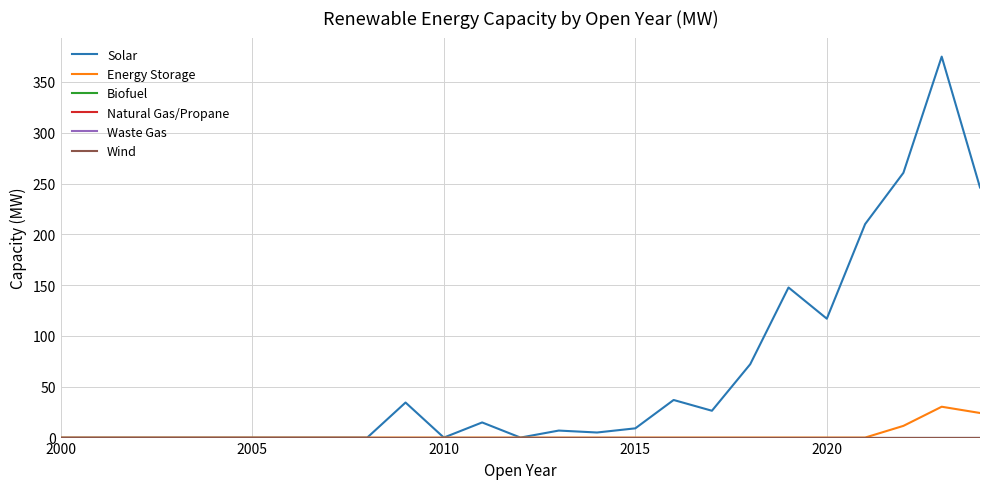

Is this an area chart (filled region under the line)?

No